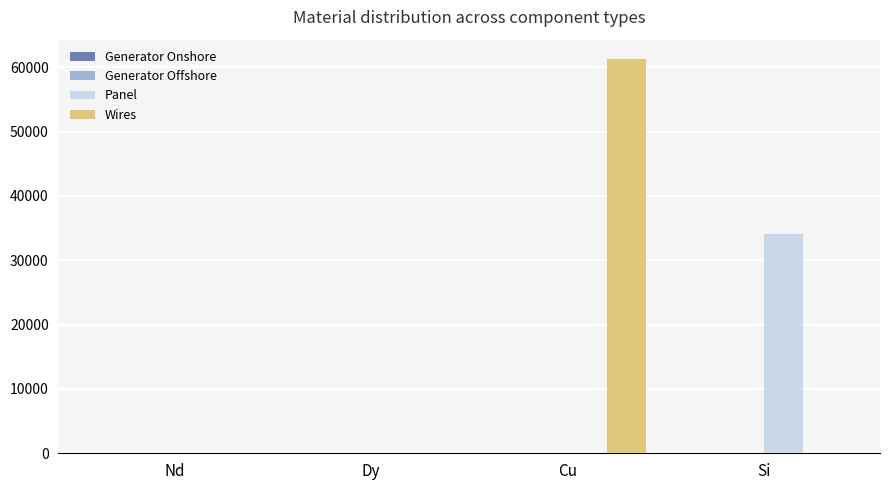

Between Cu and Si, which series saw the biggest shift?

Wires